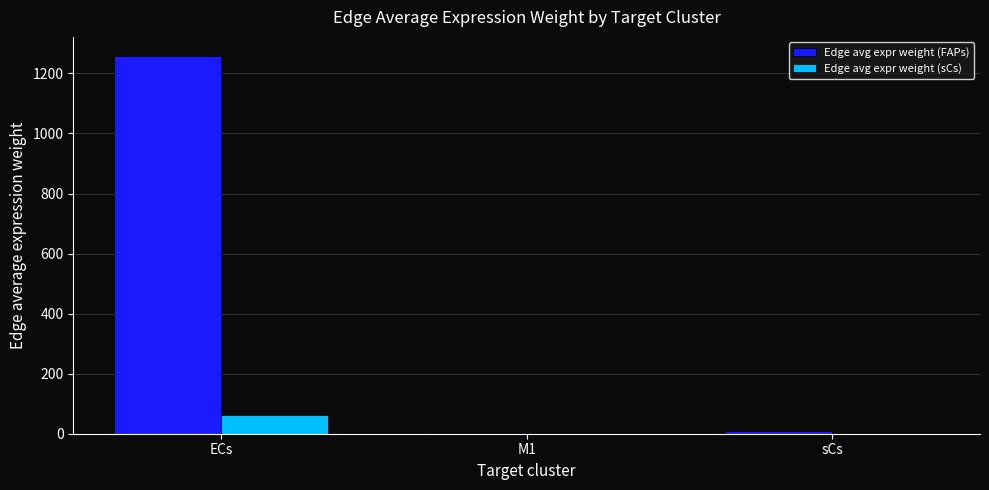

What is the sum of the Edge avg expr weight (sCs) values at M1 and sCs?

0.5